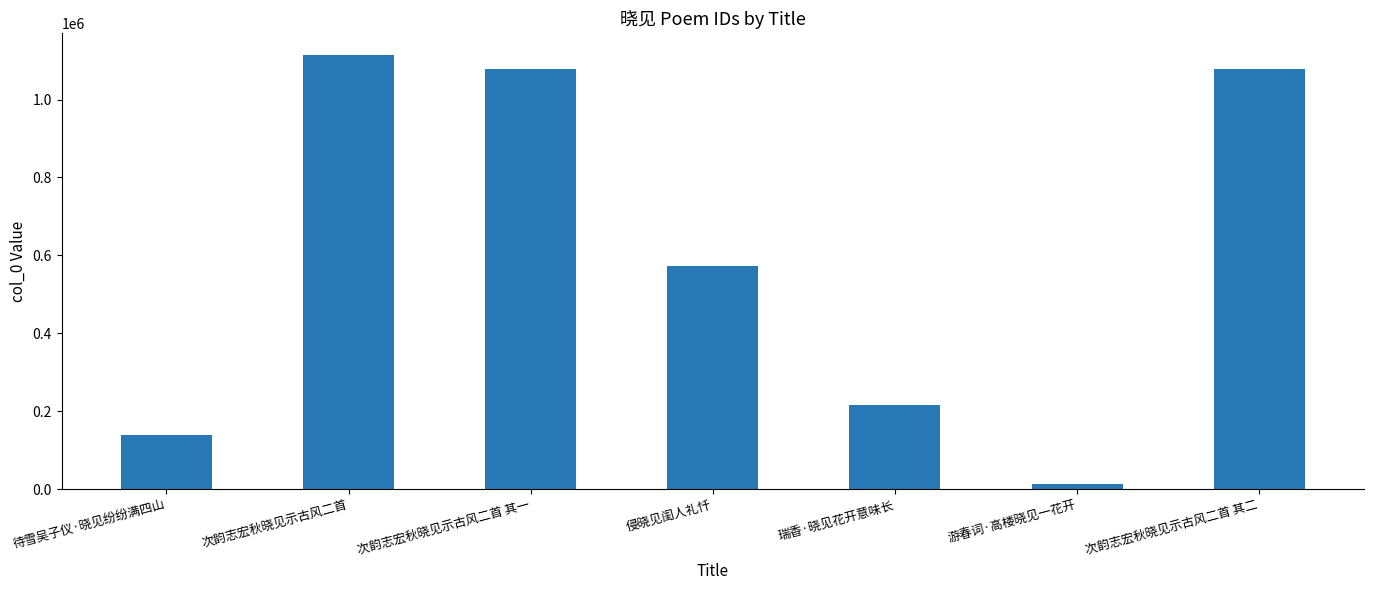

How many data points are less than 572942?

3